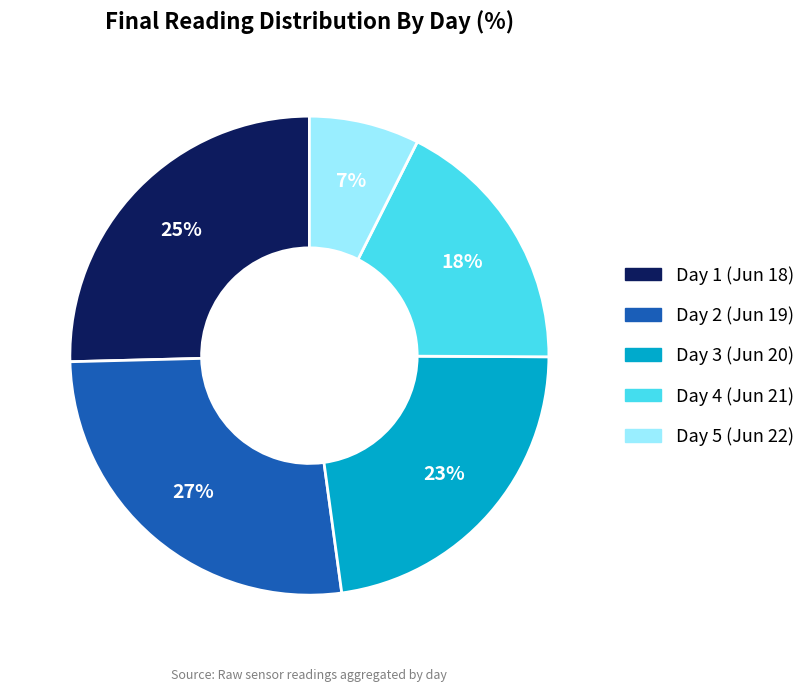

Count the number of slices in the pie.

5